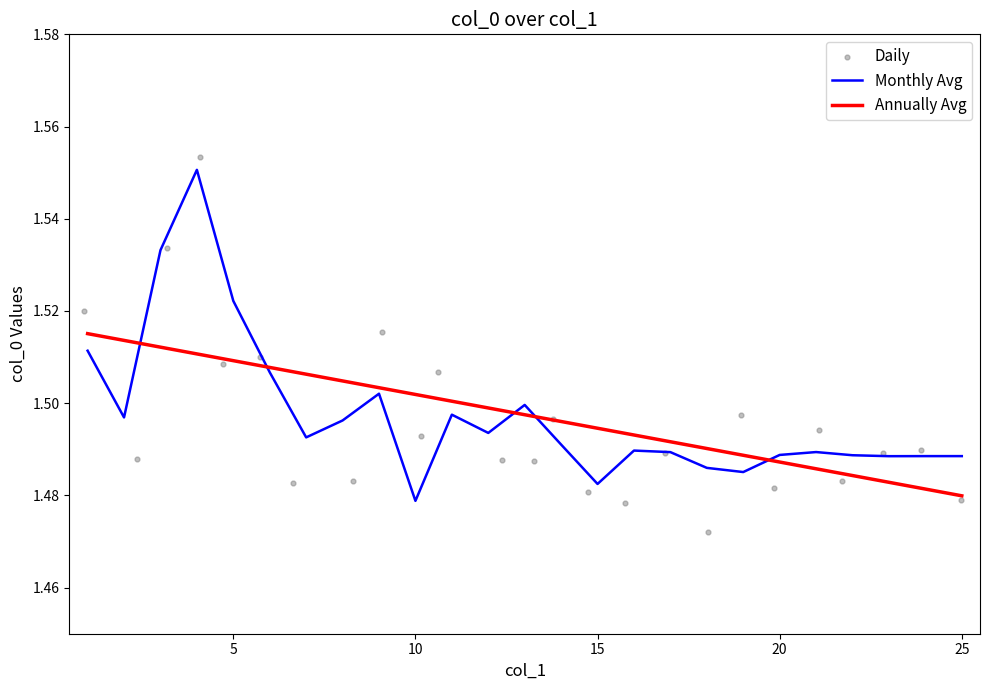

Is it true that Annually Avg equals 0.9 at 15?

False